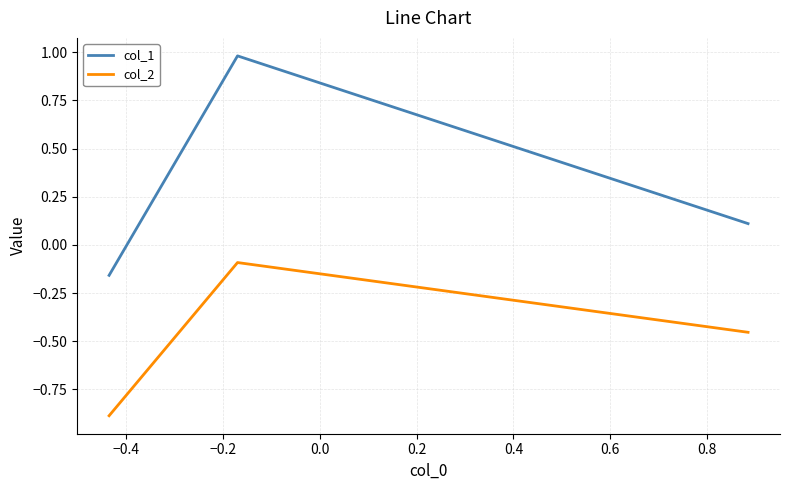

Does the chart have visible grid lines?

Yes